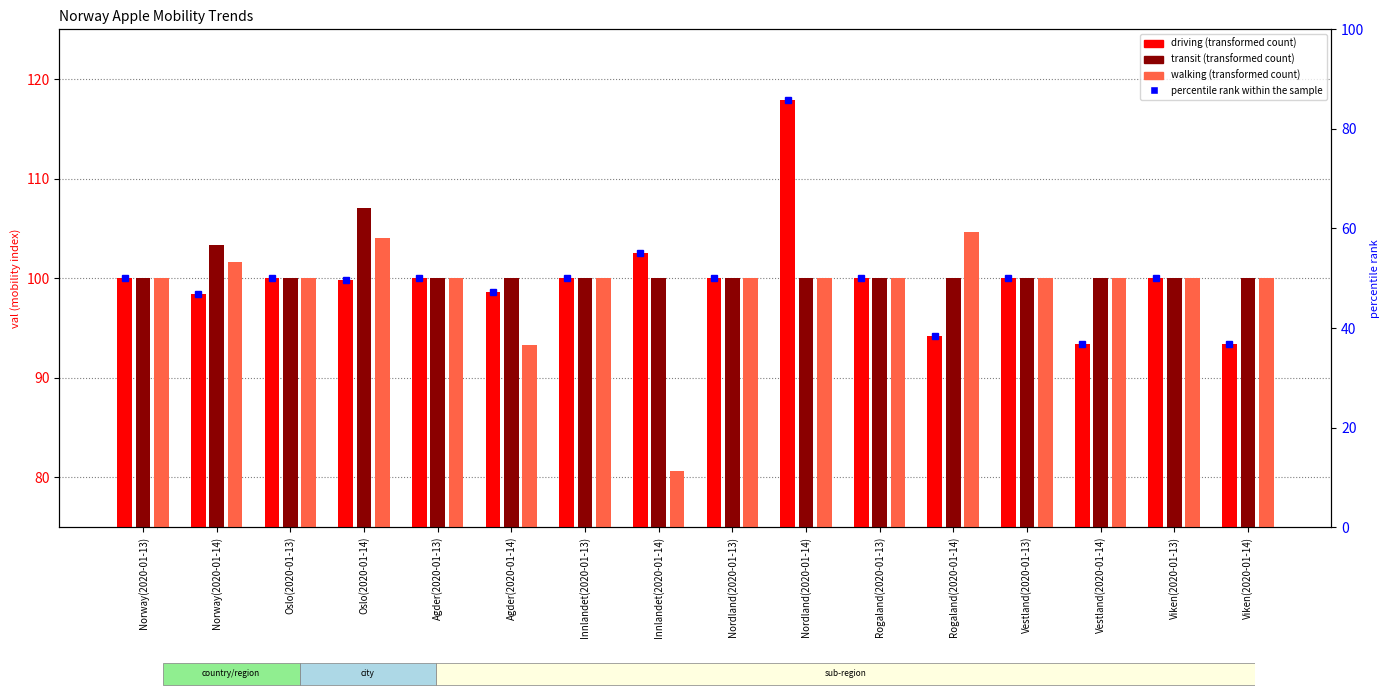

Rank the series at Viken(2020-01-14) from highest to lowest value.

transit, walking, driving